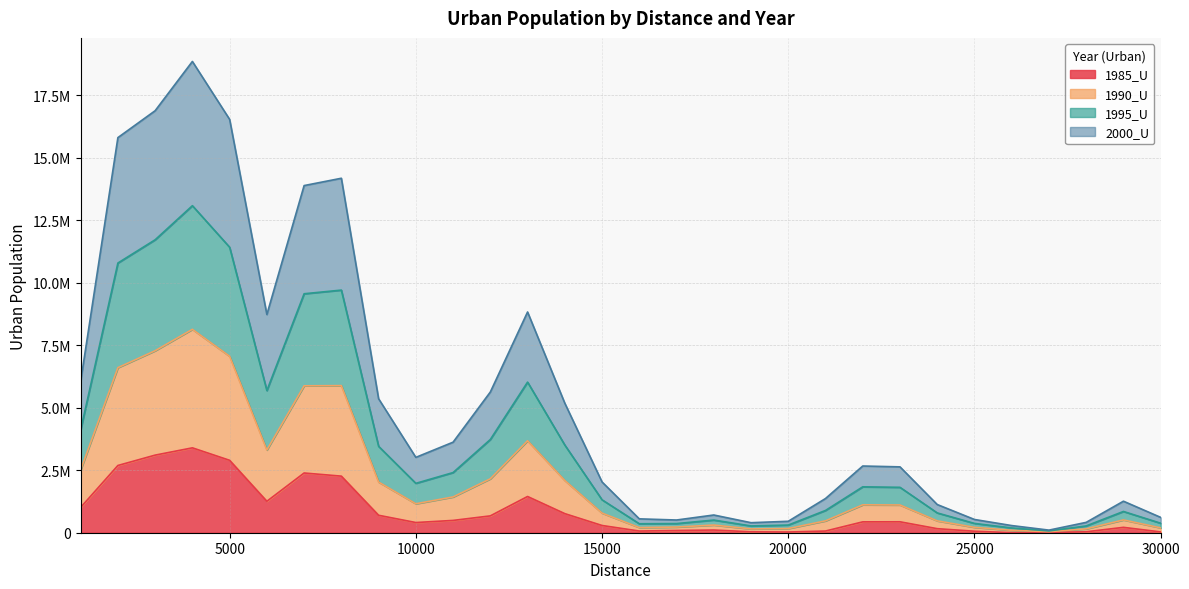

True or false: 1995_U and 1985_U intersect in this chart.

False